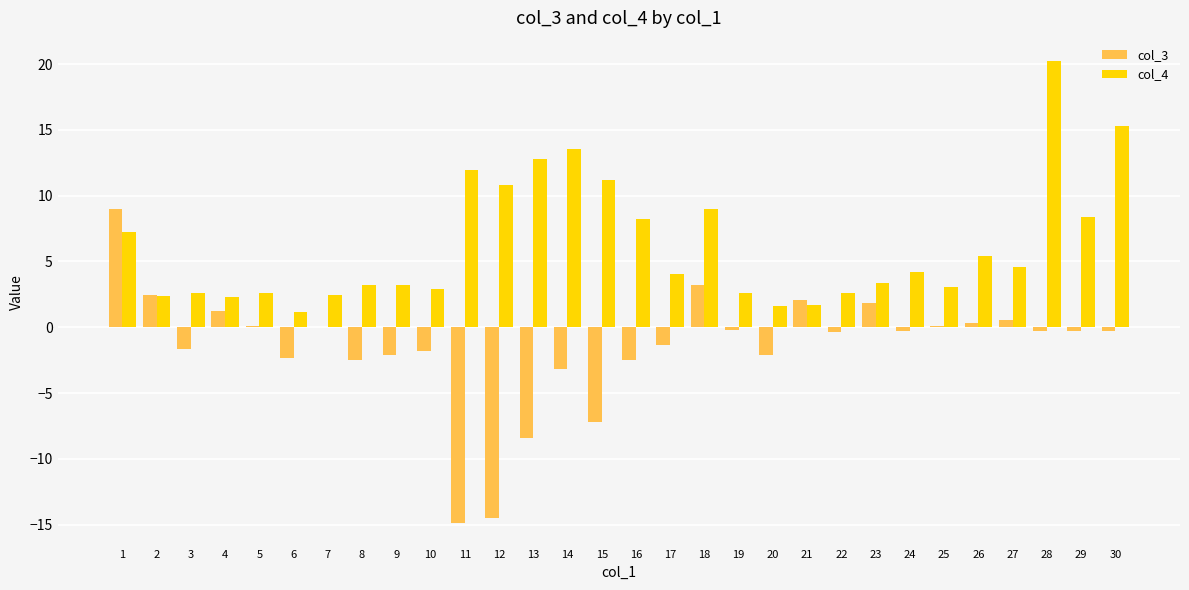

What is the highest value of the col_4 series?

20.2